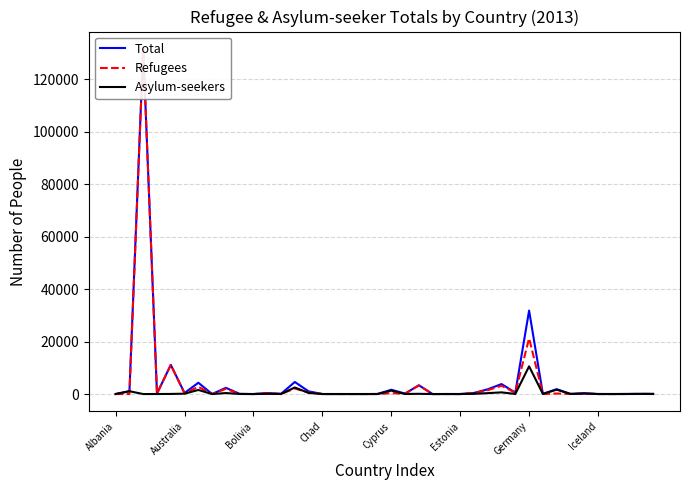

Does the chart have visible grid lines?

Yes